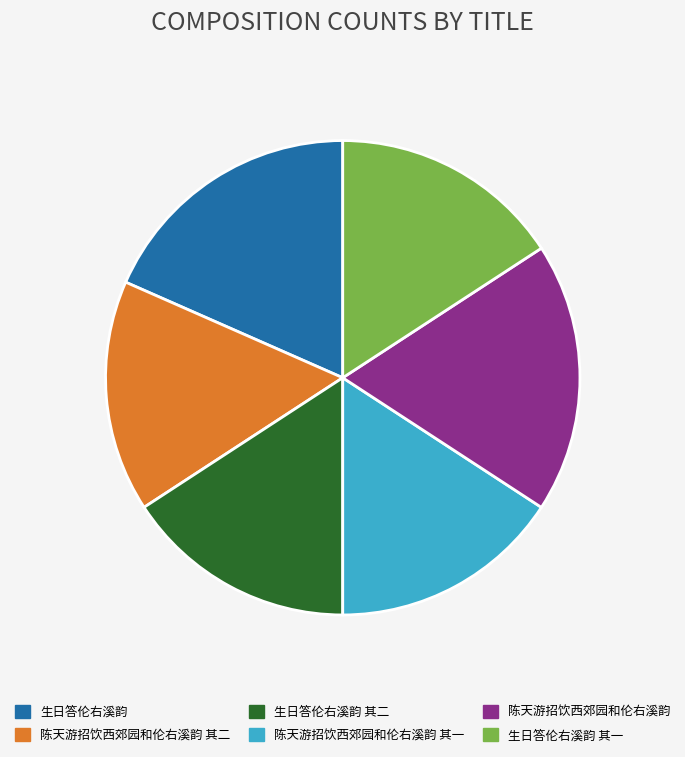

Is there a majority slice in this chart?

No